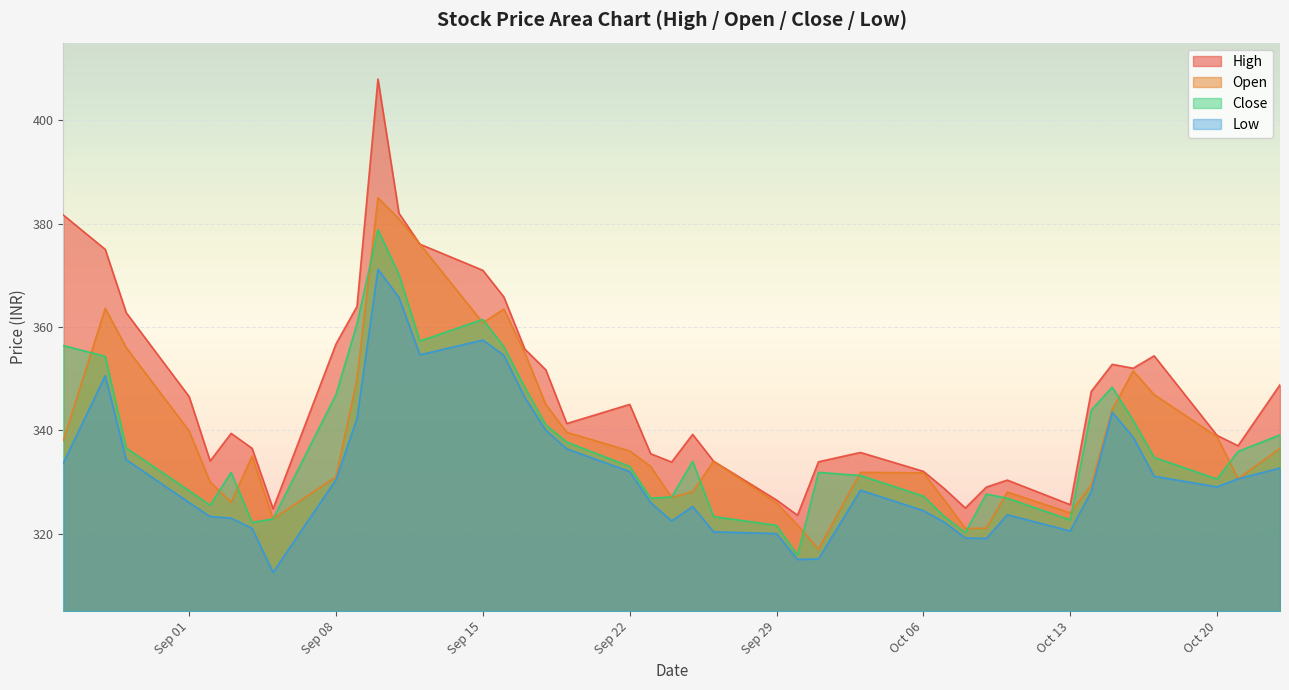

How many values in the Open series exceed 335?

19